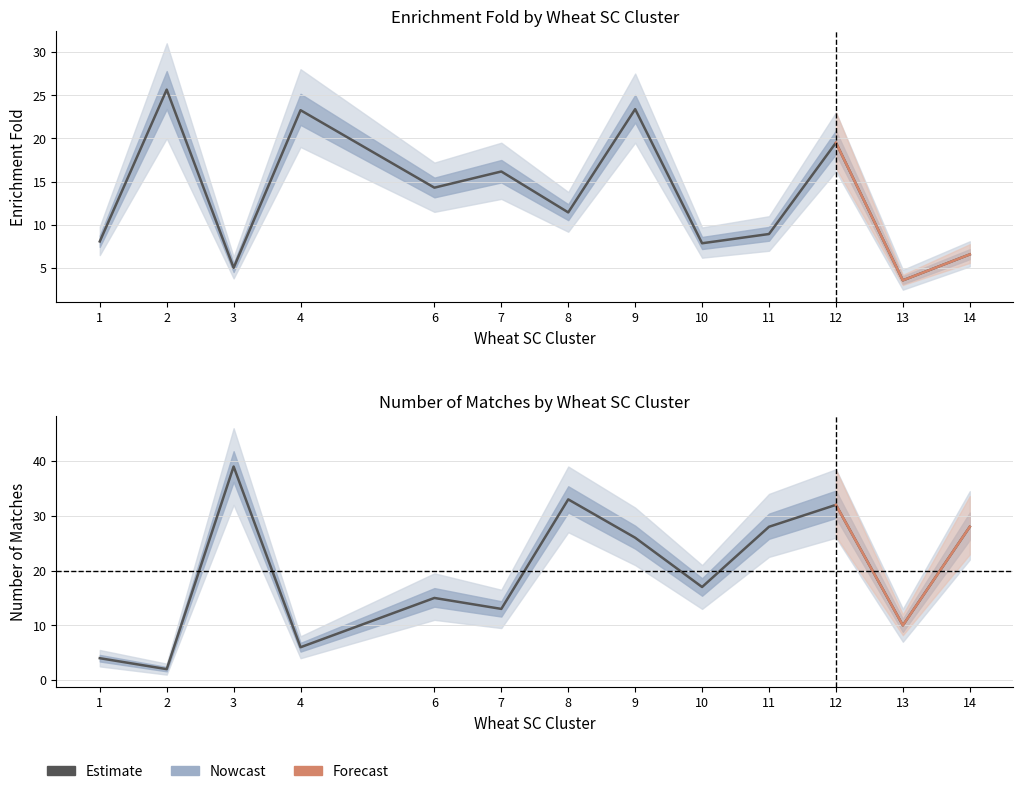

At which label does number of matches reach its minimum?

2